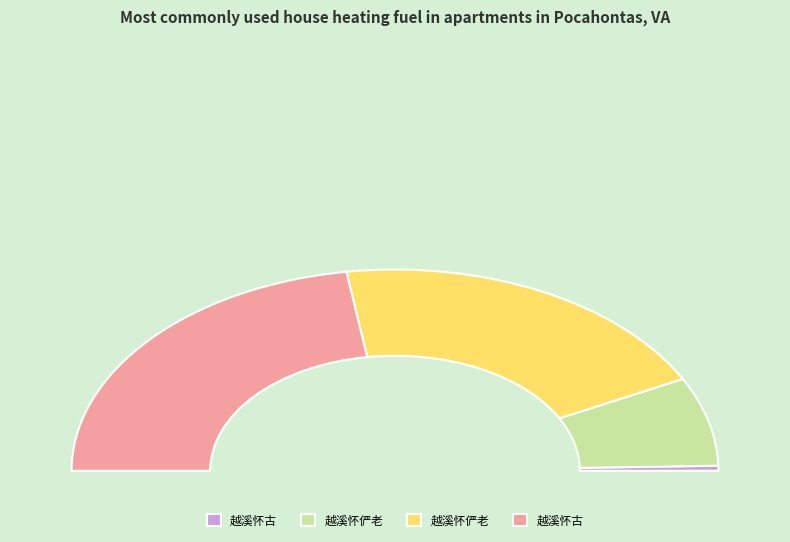

To the nearest percent, what is the average slice percentage?

25%